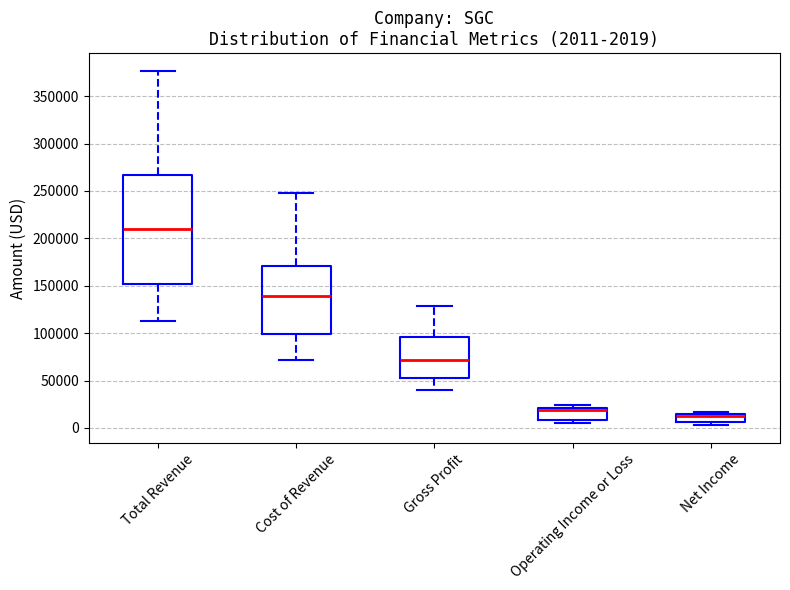

Which box is the tallest, from its lower edge to its upper edge?

Total Revenue